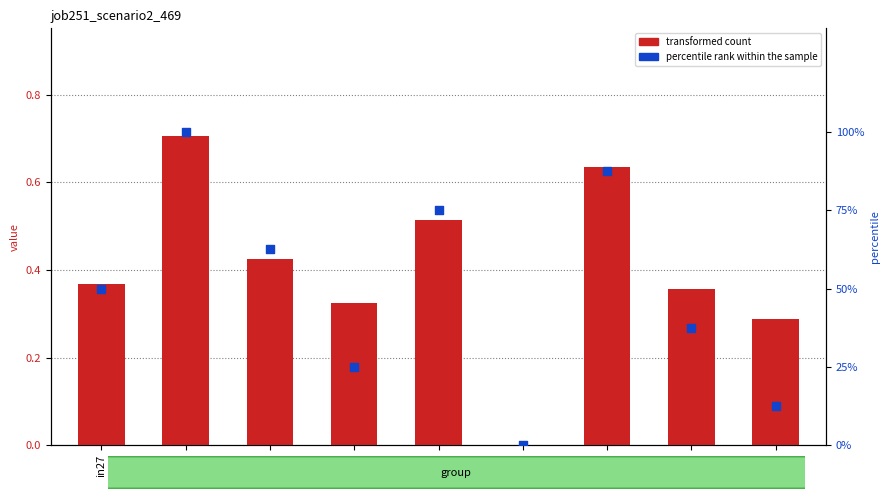

Which series has the largest Y range (max minus min)?

percentile rank within the sample